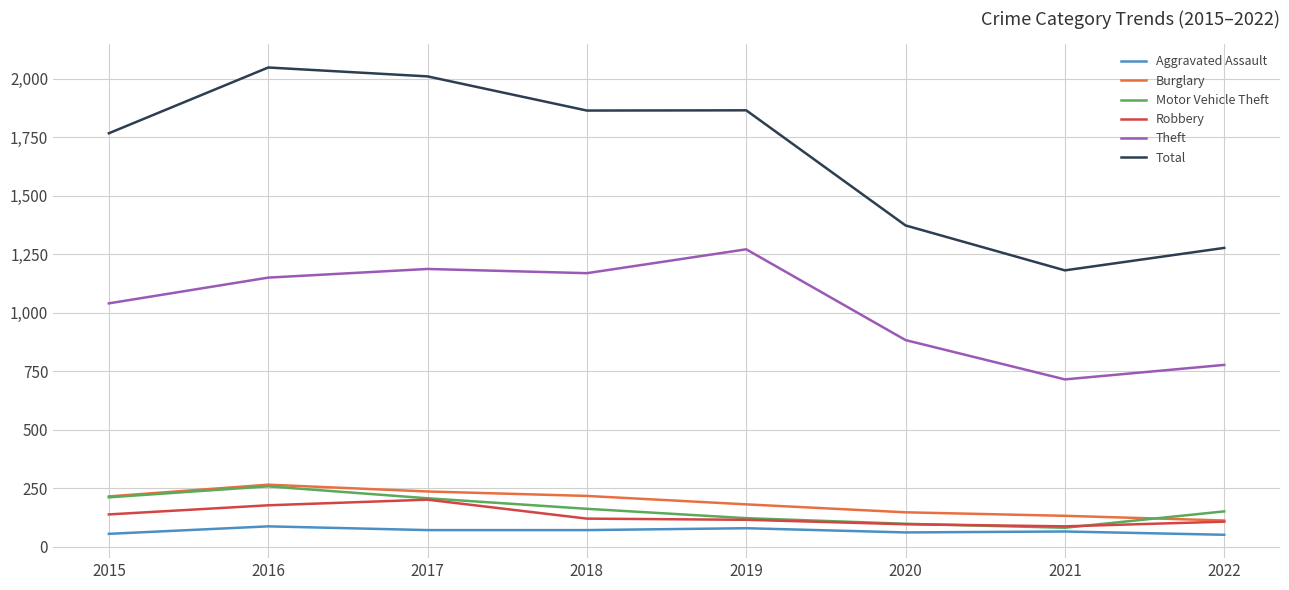

Count the number of data series in this chart.

6